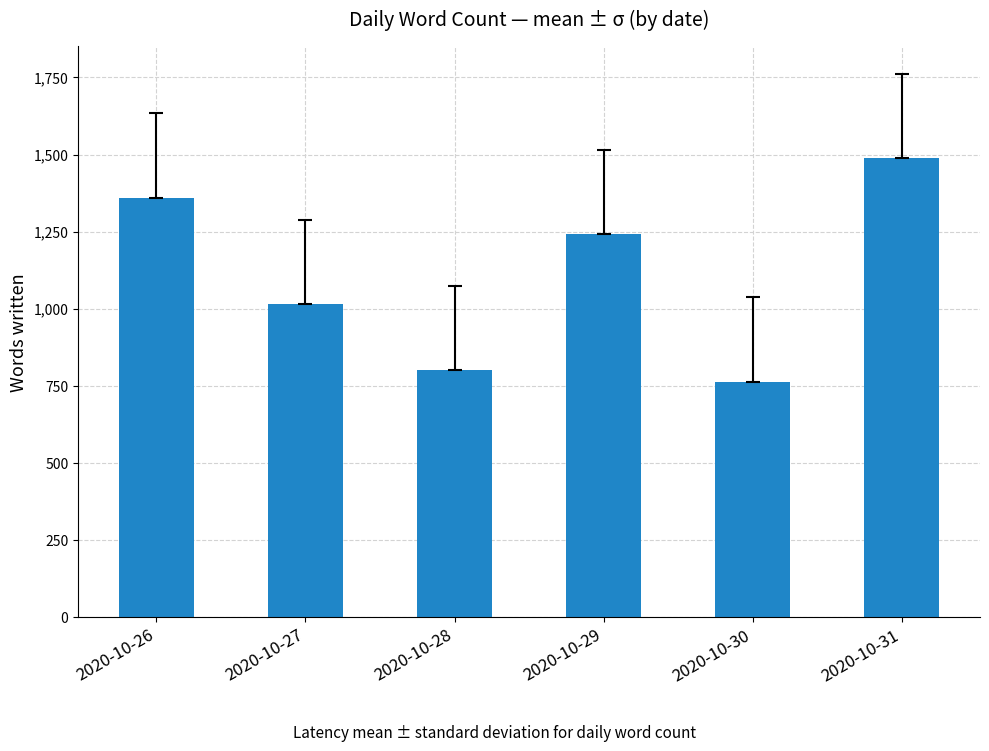

How many distinct data groups are displayed?

1